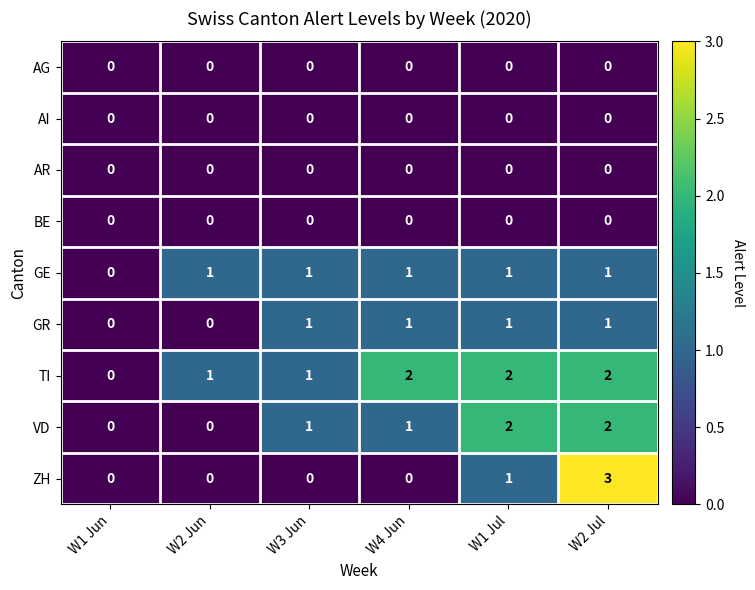

Count the ZH values in the range 0 to 1.

5